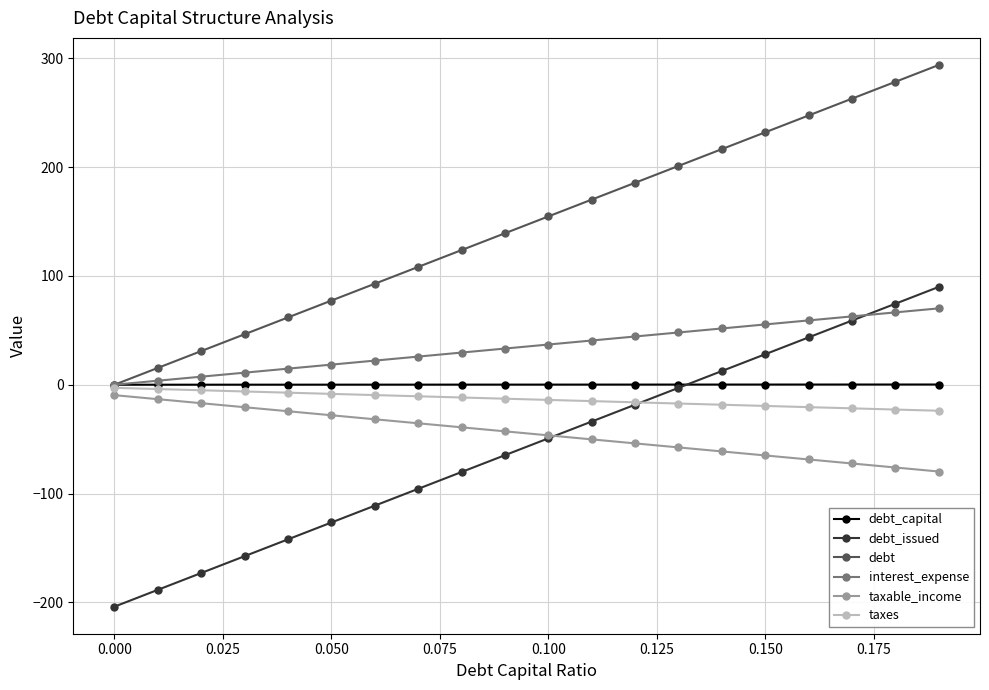

What is the minimum value shown in the chart?

-203.9